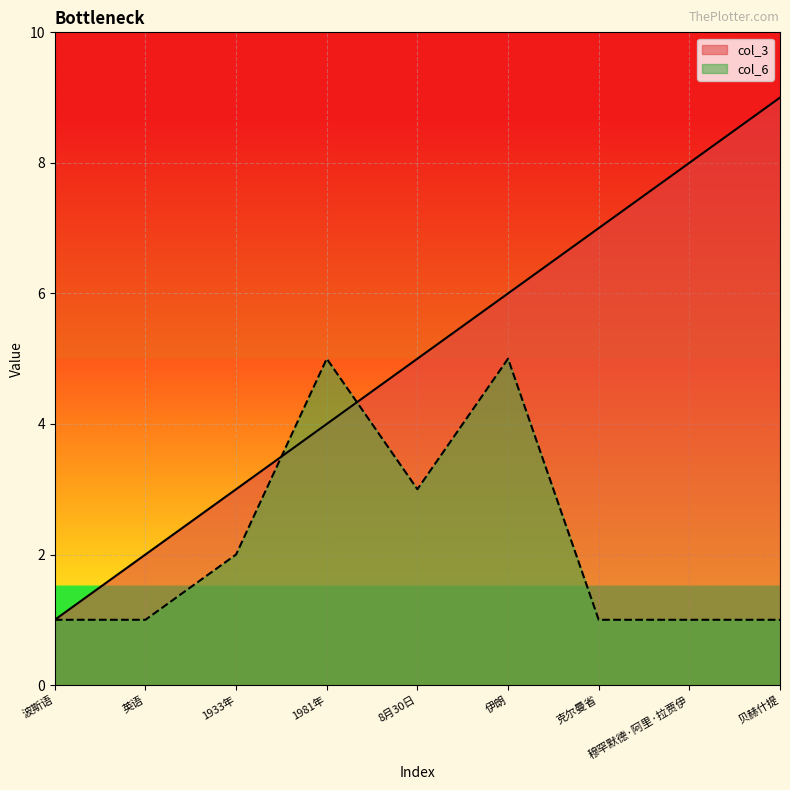

Reading left to right, what are all the values shown in this chart?

col_3: 1	2	3	4	5	6	7	8	9
col_6: 1	1	2	5	3	5	1	1	1